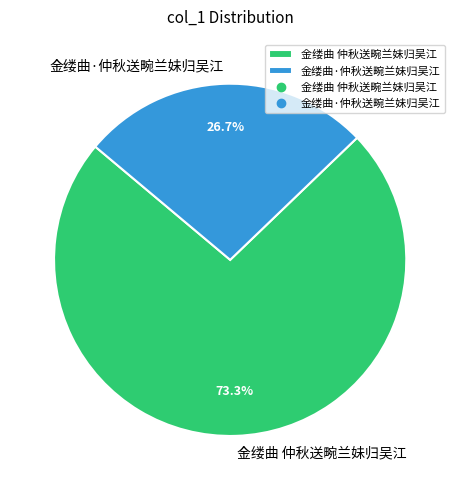

Approximately how many times larger is the value at 金缕曲·仲秋送畹兰妹归吴江 compared to 金缕曲 仲秋送畹兰妹归吴江?

0.4